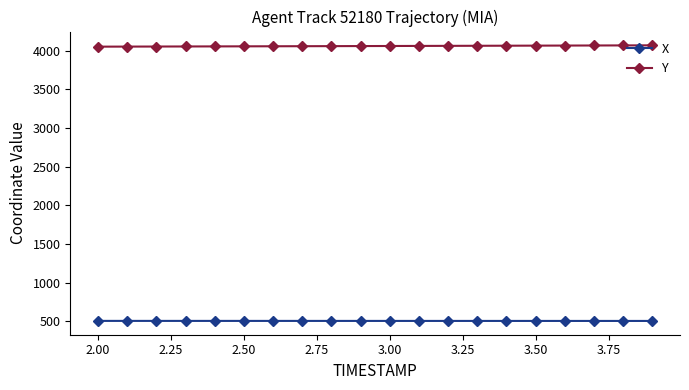

What is the value of the Y point at the 5th from the left?

4057.1